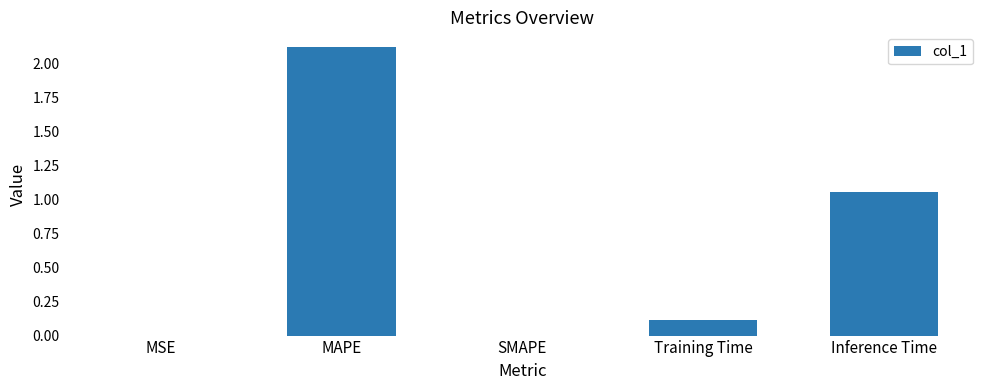

Are the bars horizontal?

No